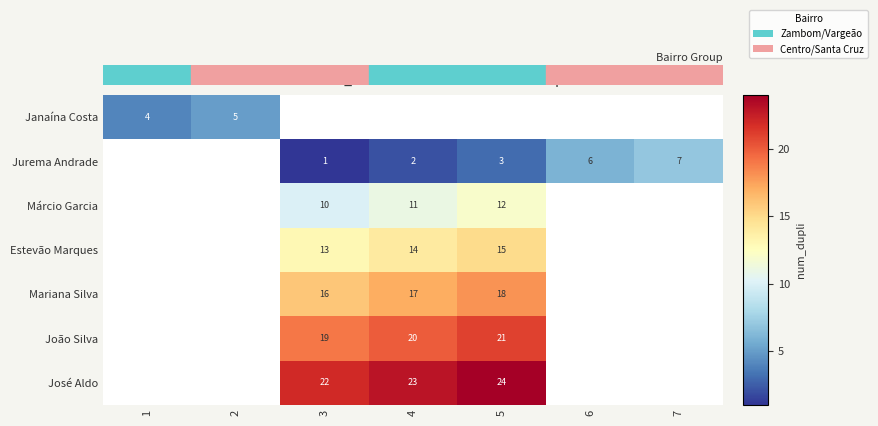

Read the João Silva value at 4.

20.0